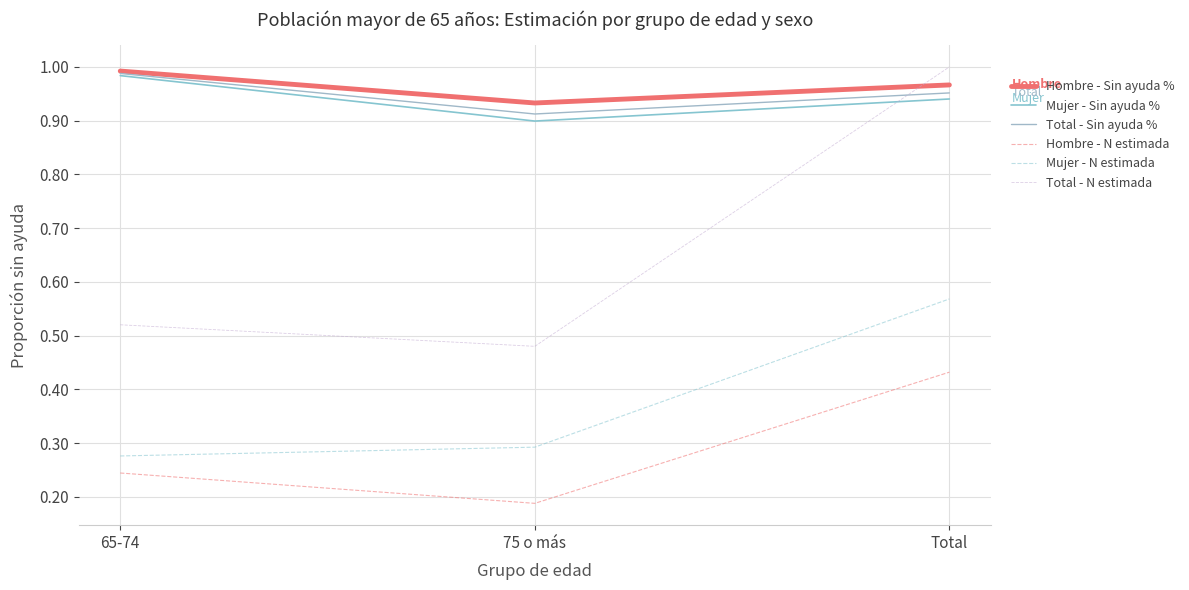

The Mujer - Sin ayuda % series shows 1.0 at 65-74. True or false?

True